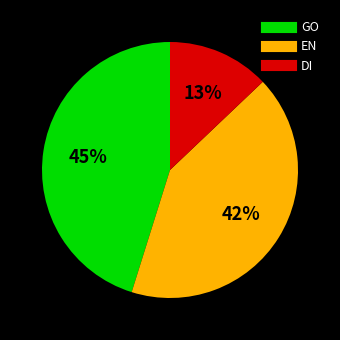

How many slices are in this pie chart?

3